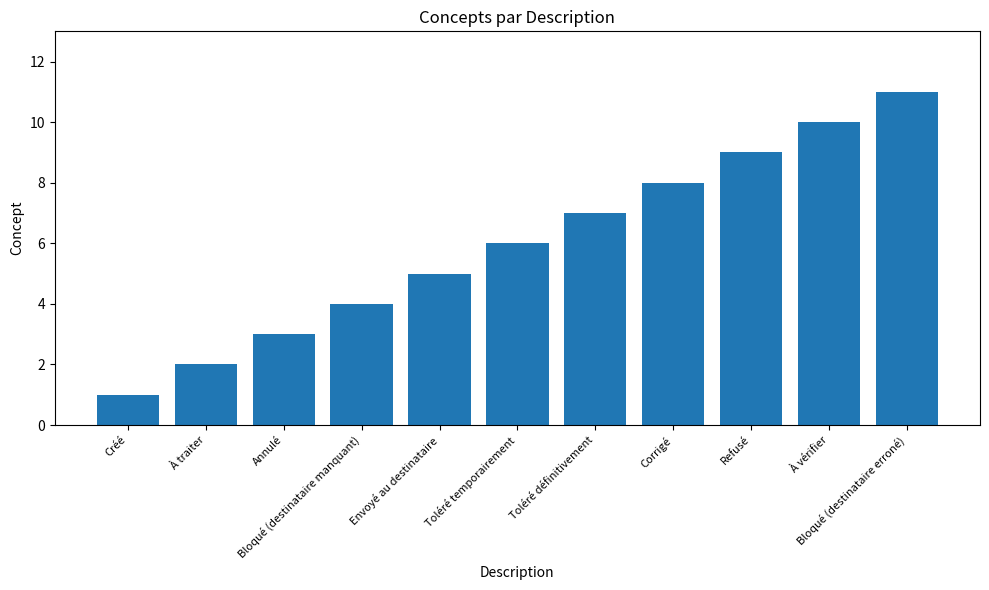

Reading left to right, what are all the values shown in this chart?

1	2	3	4	5	6	7	8	9	10	11